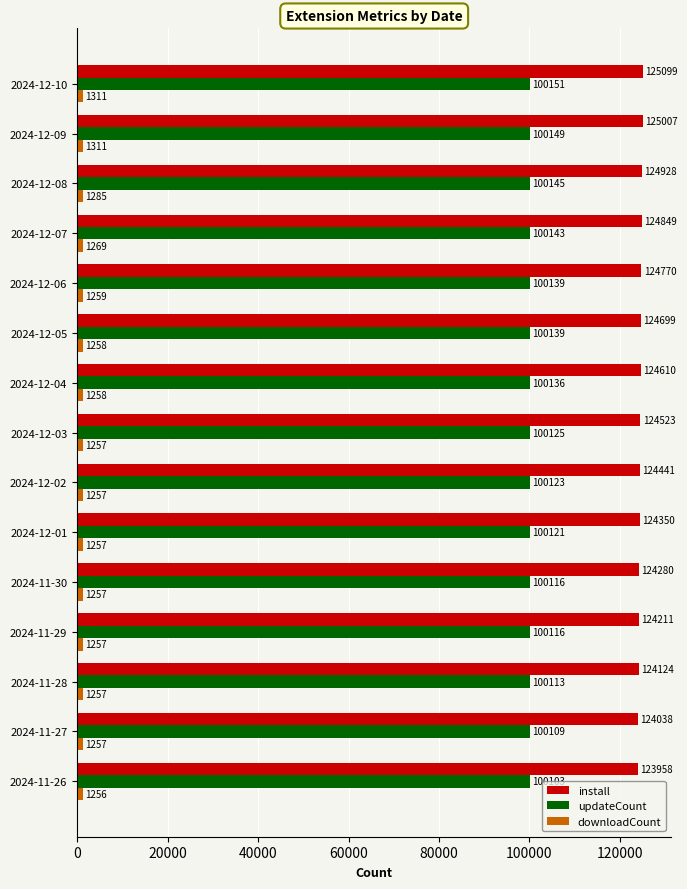

Count the number of categories in the chart.

15